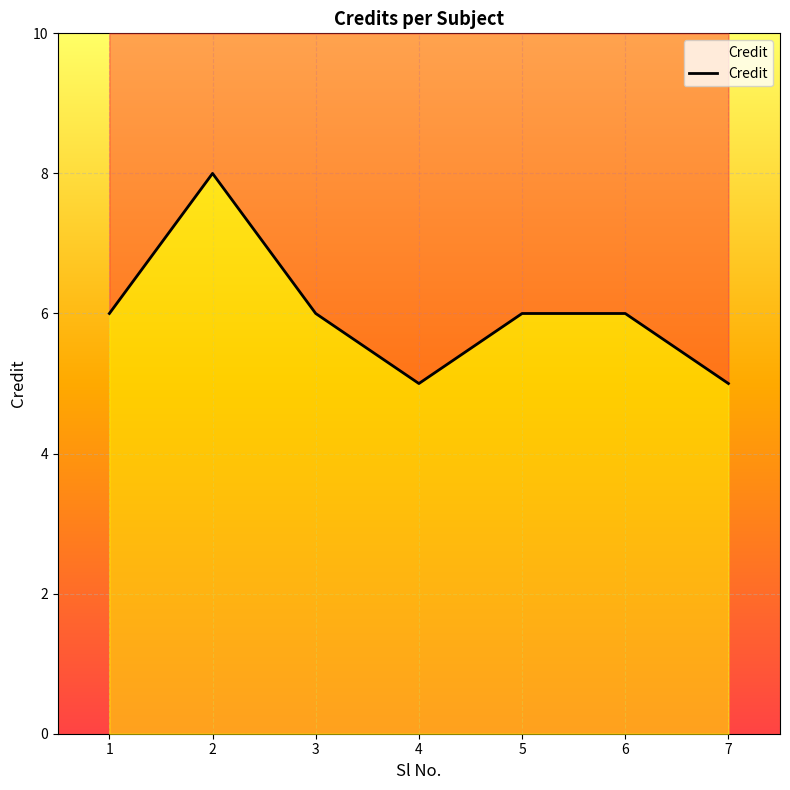

List the labels in order of value, largest first.

2, 1, 3, 5, 6, 4, 7